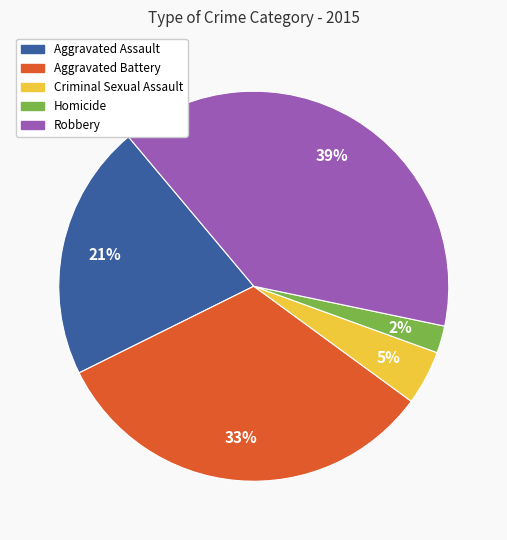

Does any single category account for the majority?

No